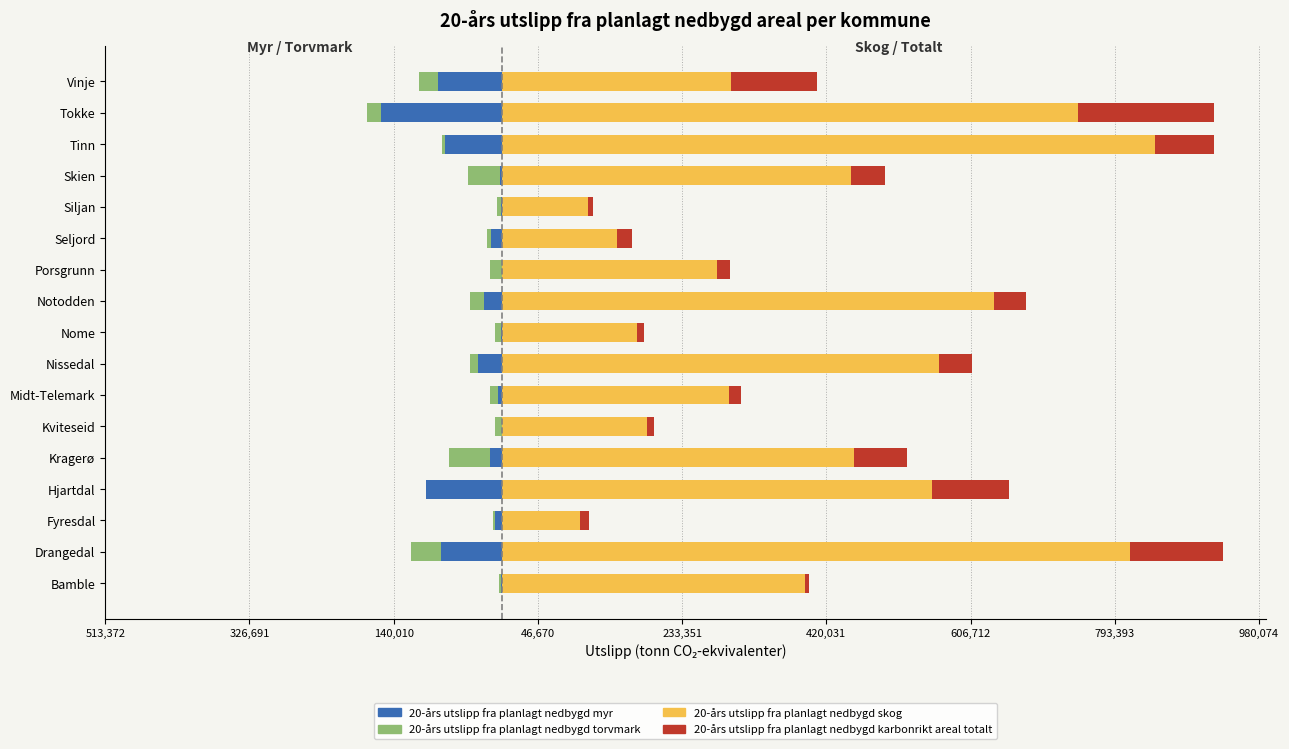

What is the difference between the maximum and minimum values in the 20-års utslipp fra planlagt nedbygd skog series?

744021